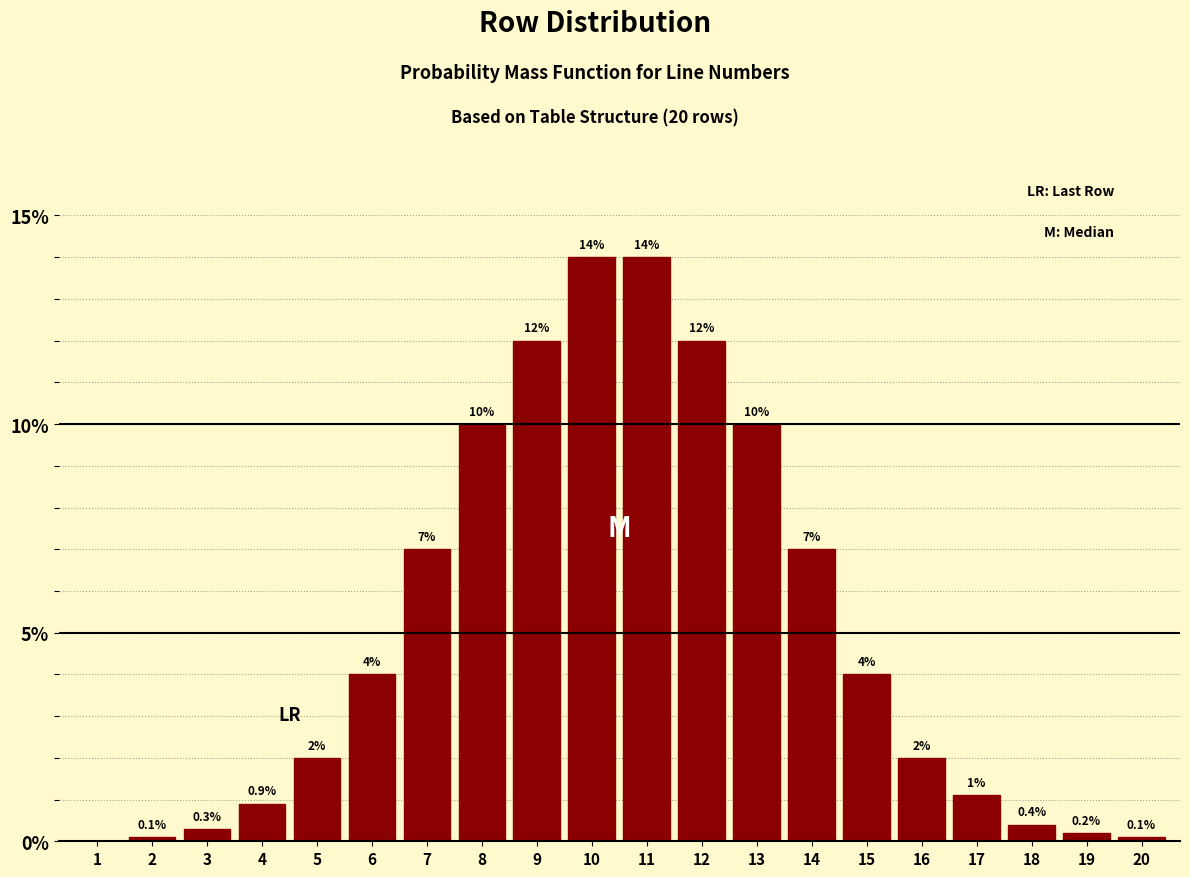

Reading left to right, extract all data points from this chart.

1=0.0	2=0.1	3=0.3	4=0.9	5=2.0	6=4.0	7=7.0	8=10.0	9=12.0	10=14.0	11=14.0	12=12.0	13=10.0	14=7.0	15=4.0	16=2.0	17=1.1	18=0.4	19=0.2	20=0.1